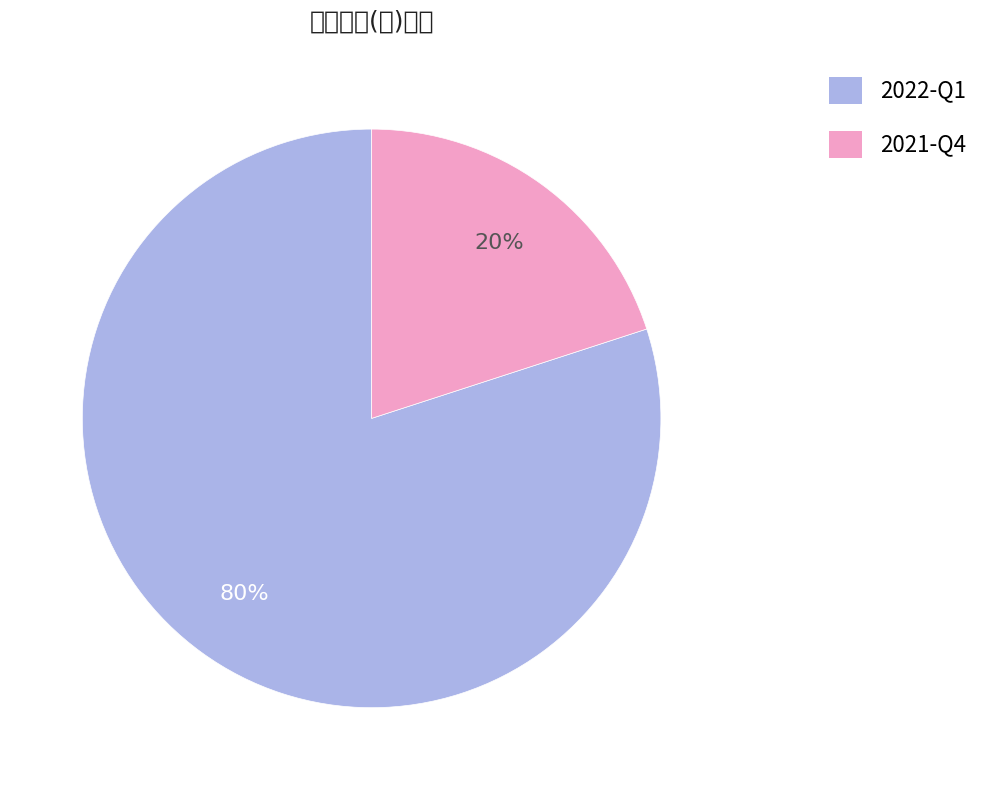

To the nearest percent, what is the difference between the 2021-Q4 and 2022-Q1 slice percentages?

60%